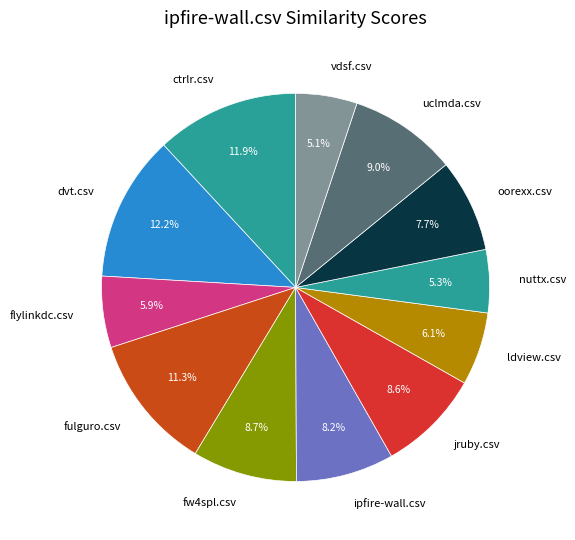

To the nearest percent, what portion does uclmda.csv represent?

9%